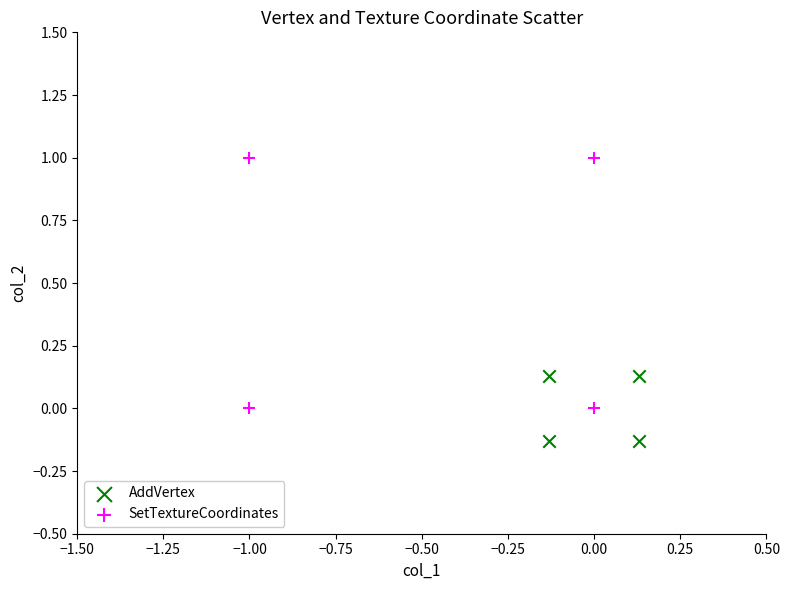

Which series contains the lowest Y value?

AddVertex